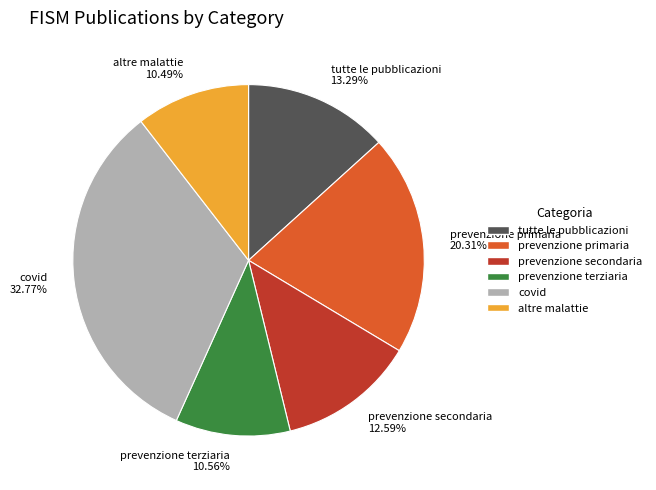

Between covid and tutte le pubblicazioni, which is larger?

covid